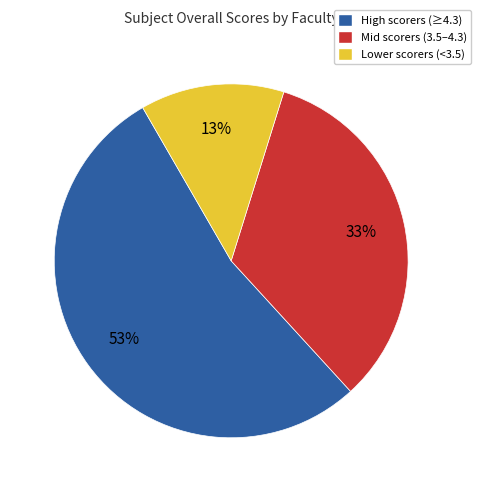

To the nearest percent, what is the difference between the largest and smallest slice percentages?

40%